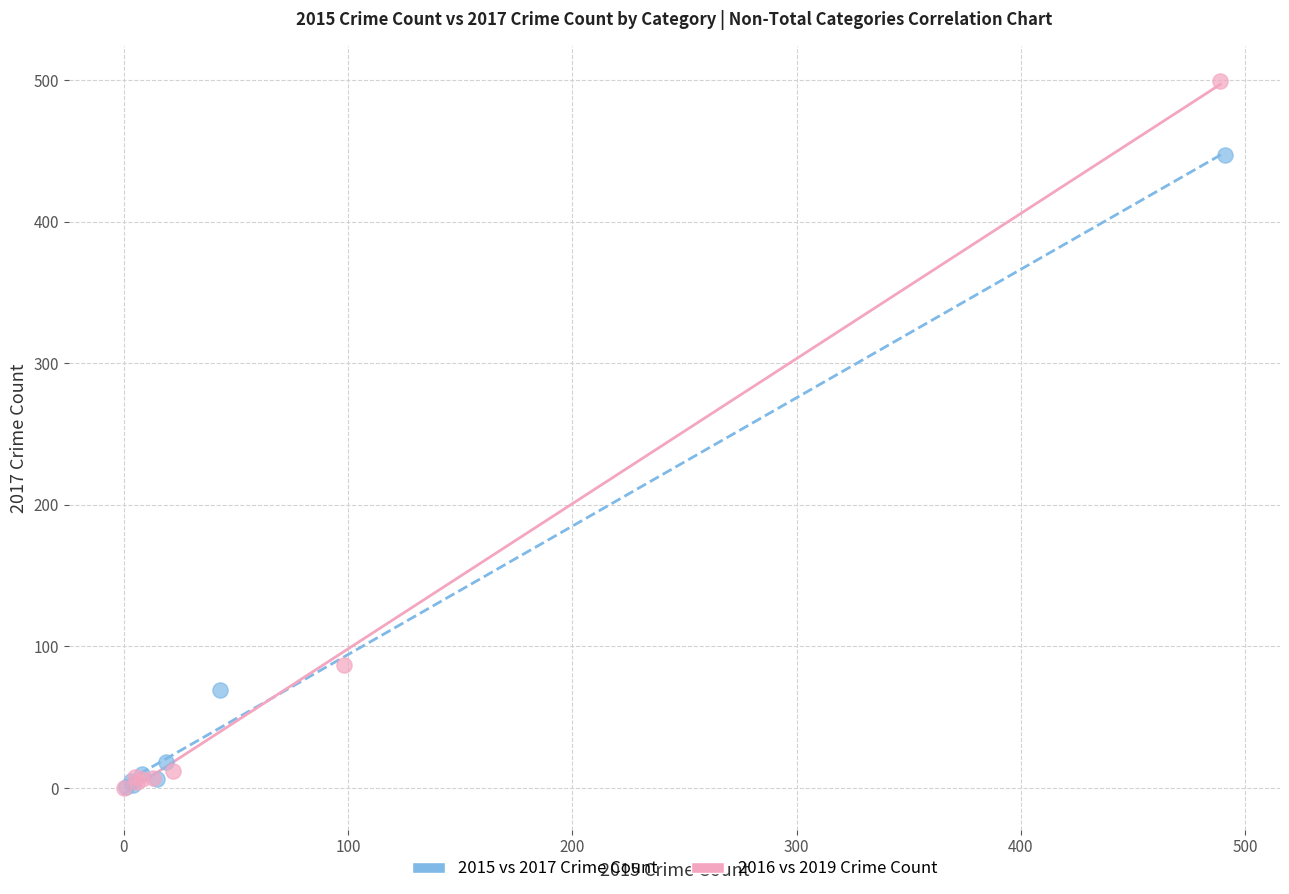

Which series contains the highest Y value?

2016 vs 2019 Crime Count